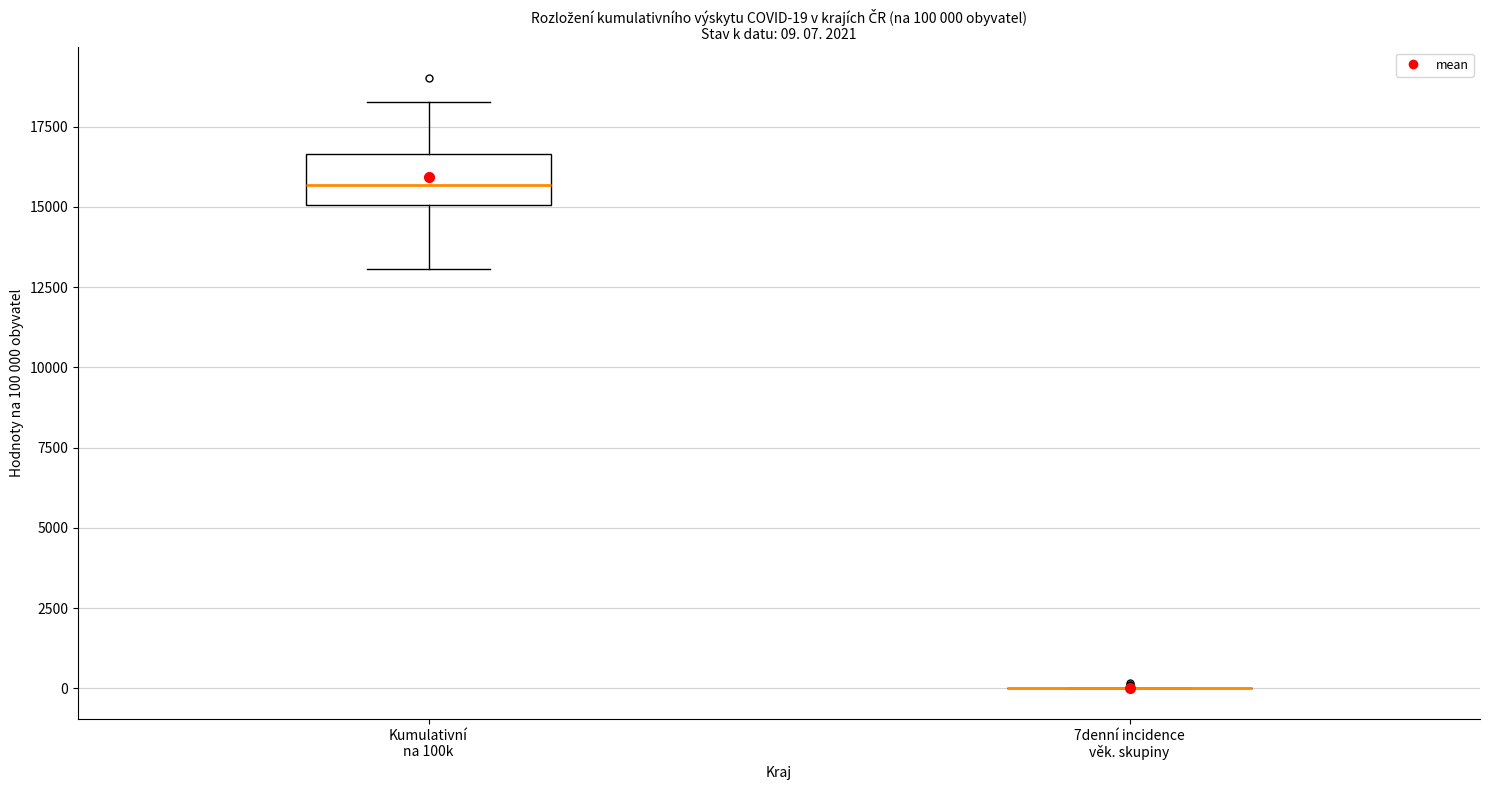

Comparing the boxes themselves (not the whiskers), which one is the tallest?

Kumulativní na 100k